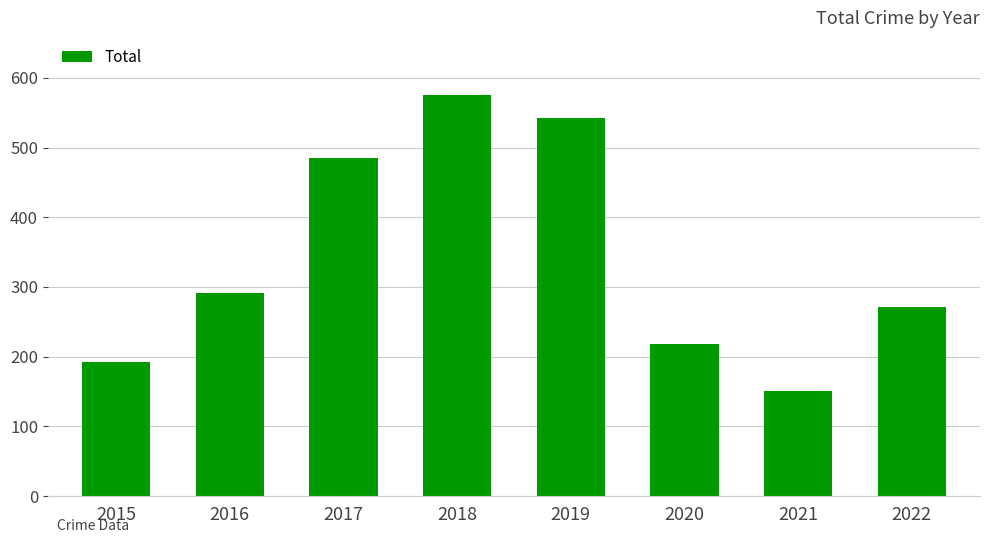

True or false: the data shows 76 at 2020.

False